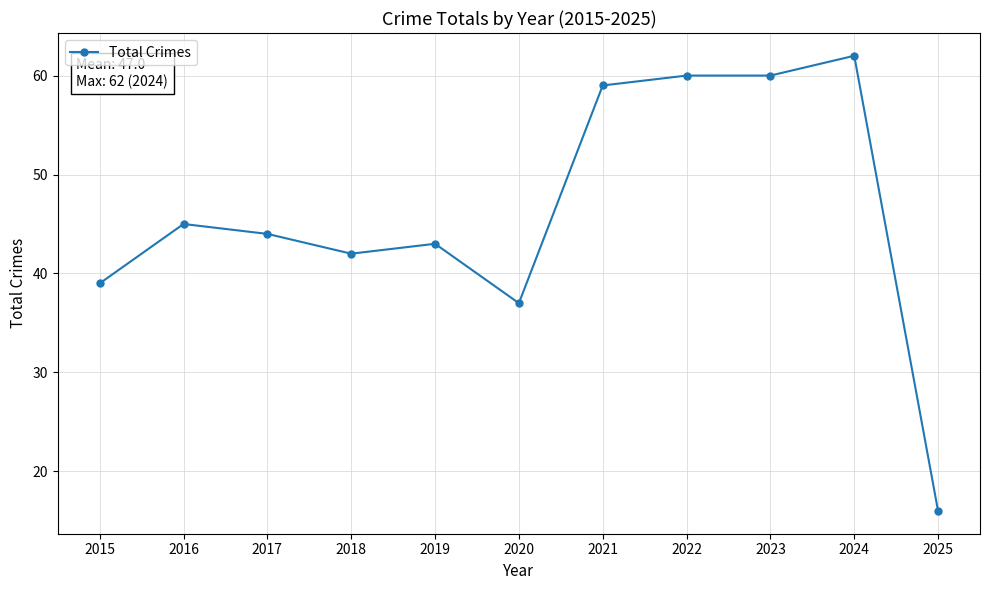

Is this an area chart (filled region under the line)?

No